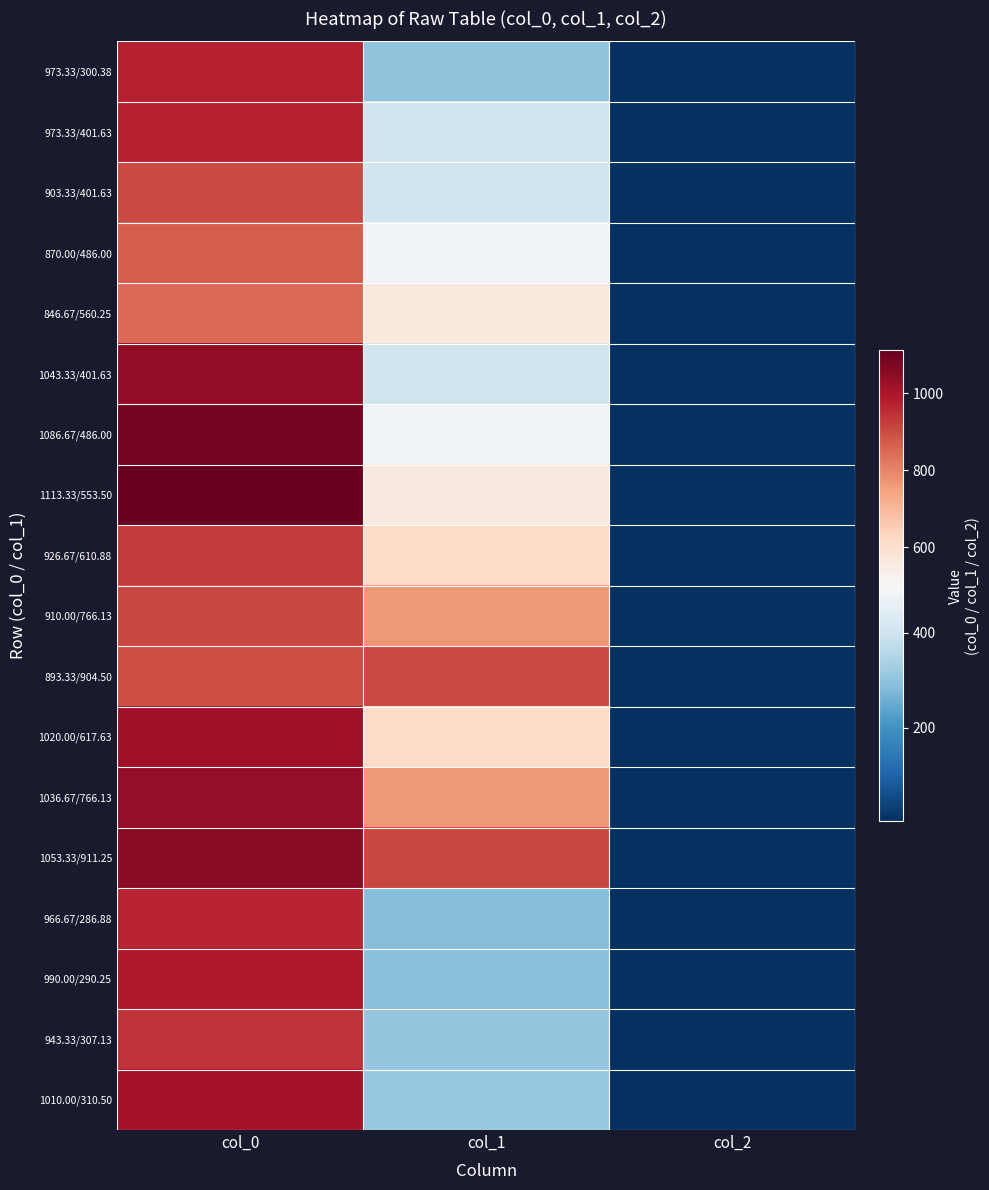

Which has a higher value, col_1 or col_2?

col_1